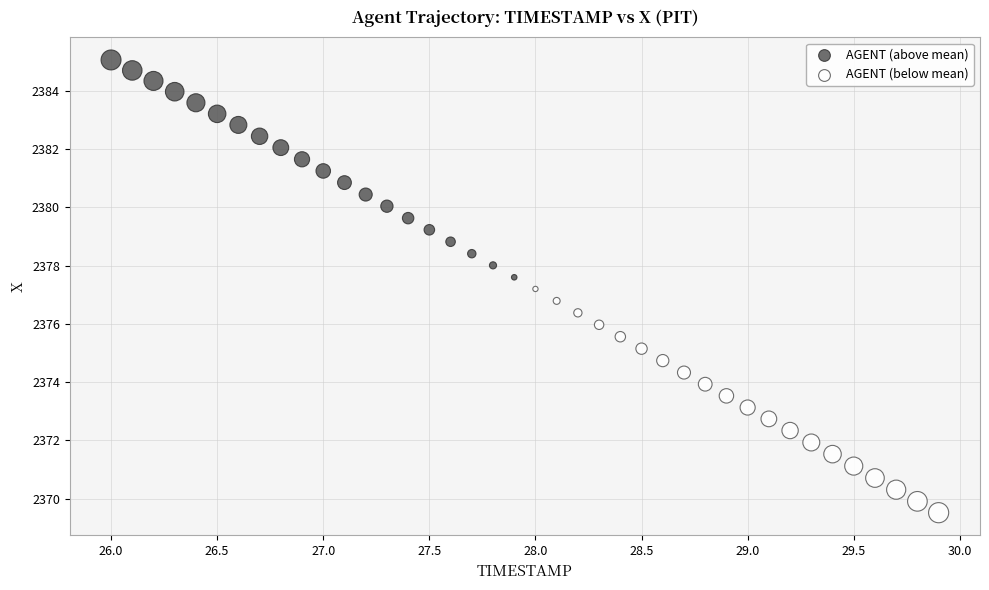

Which series has the widest spread of Y values?

AGENT (below mean)